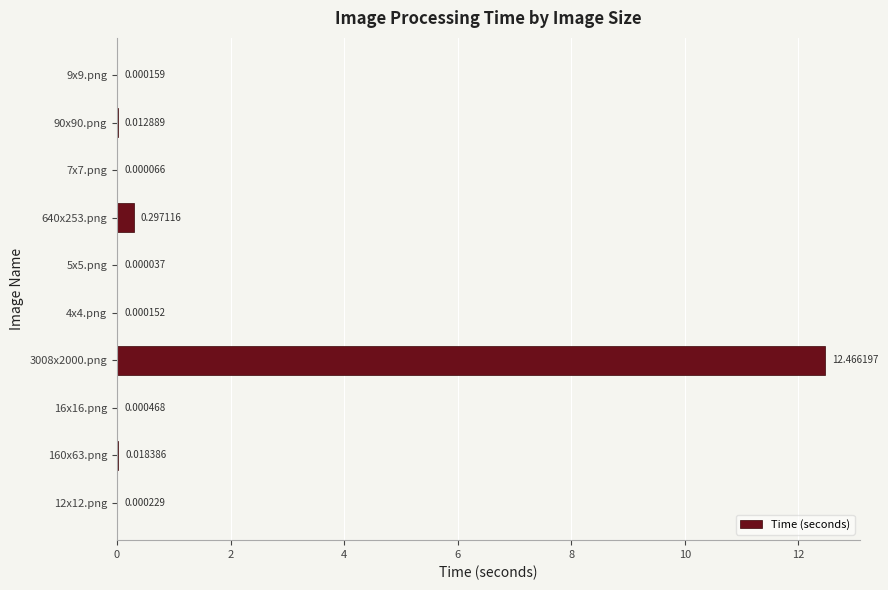

Which has a higher value, 7x7.png or 3008x2000.png?

3008x2000.png